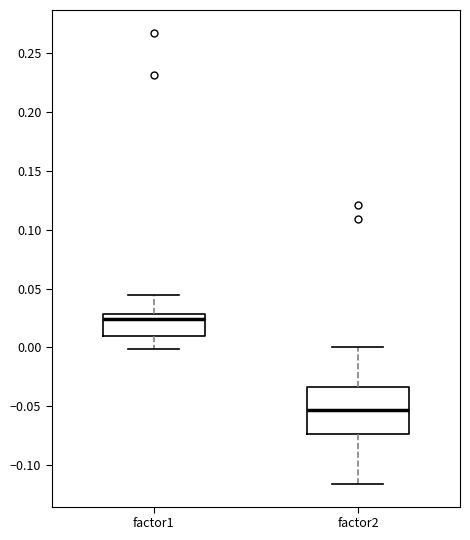

Comparing the boxes themselves (not the whiskers), which one is the tallest?

factor2